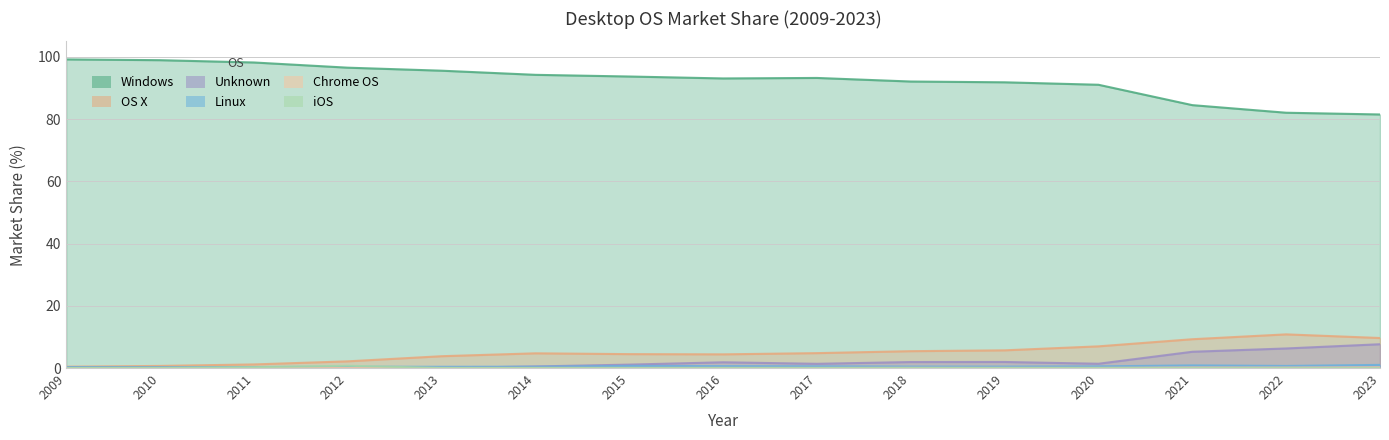

How many interior local peaks does the OS X series have?

2